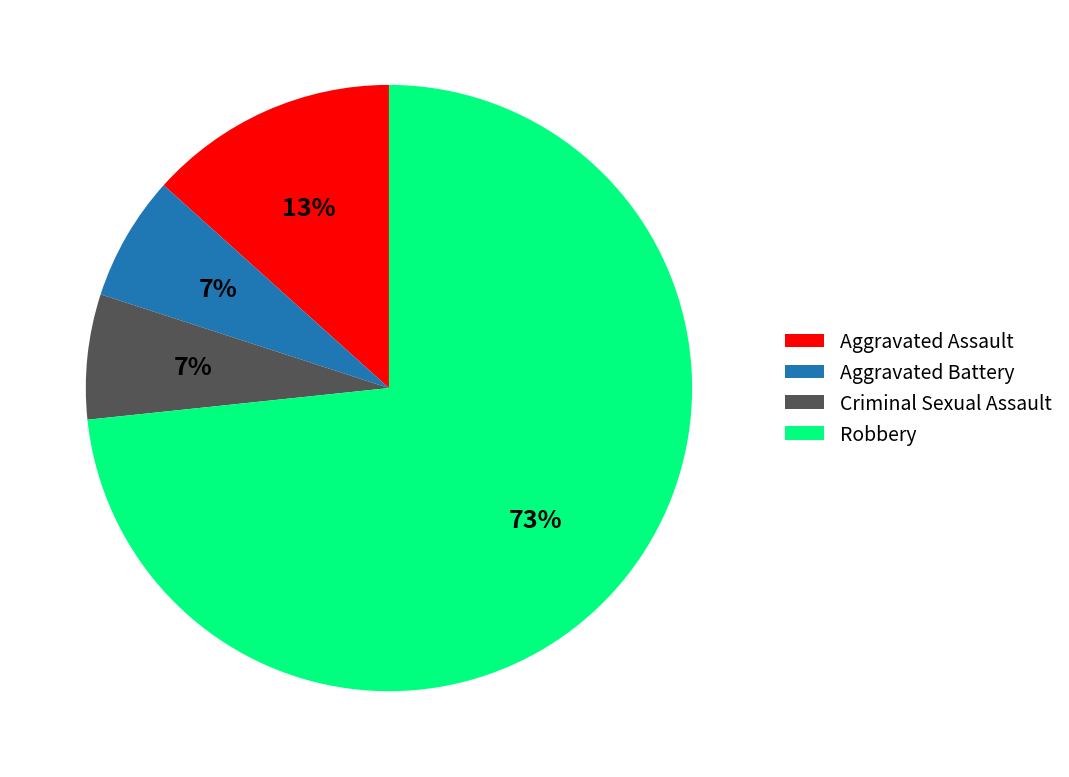

Does any single category account for the majority?

Yes